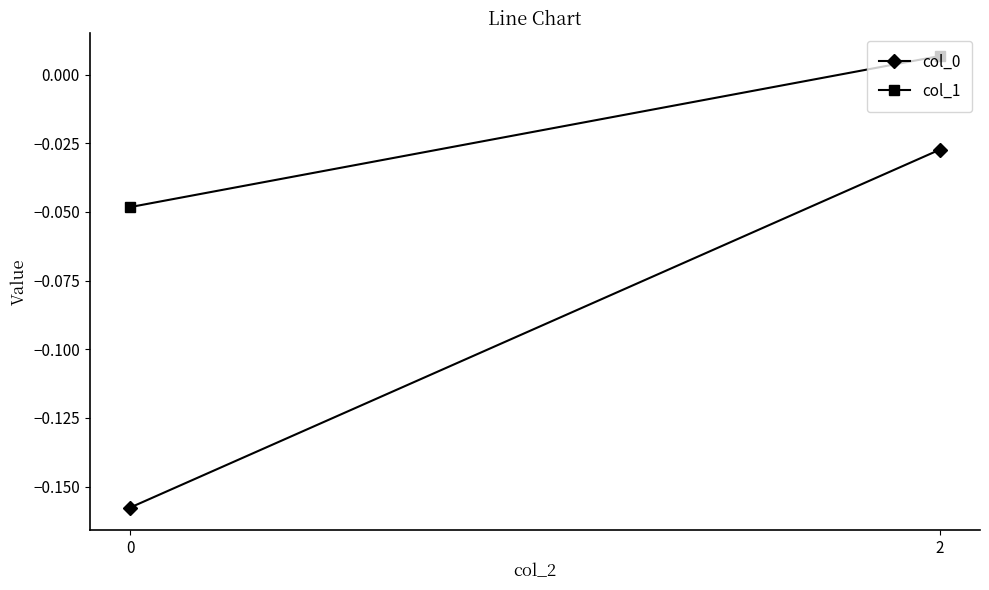

What is the difference between the col_0 values at 0 and 2?

0.1